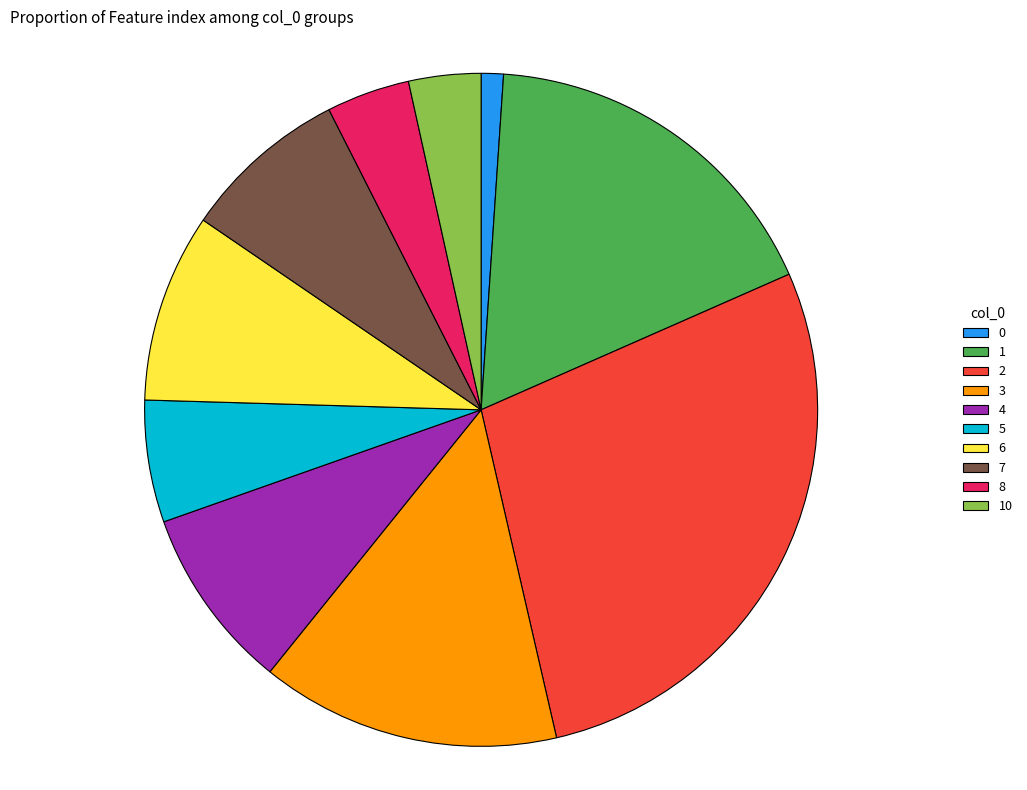

How many segments does this pie chart have?

10